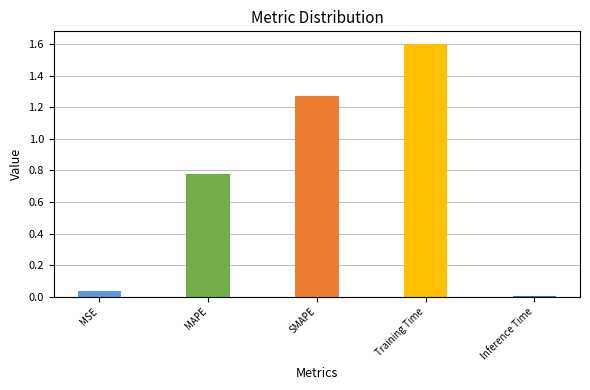

The value at SMAPE is 1.3. True or false?

True